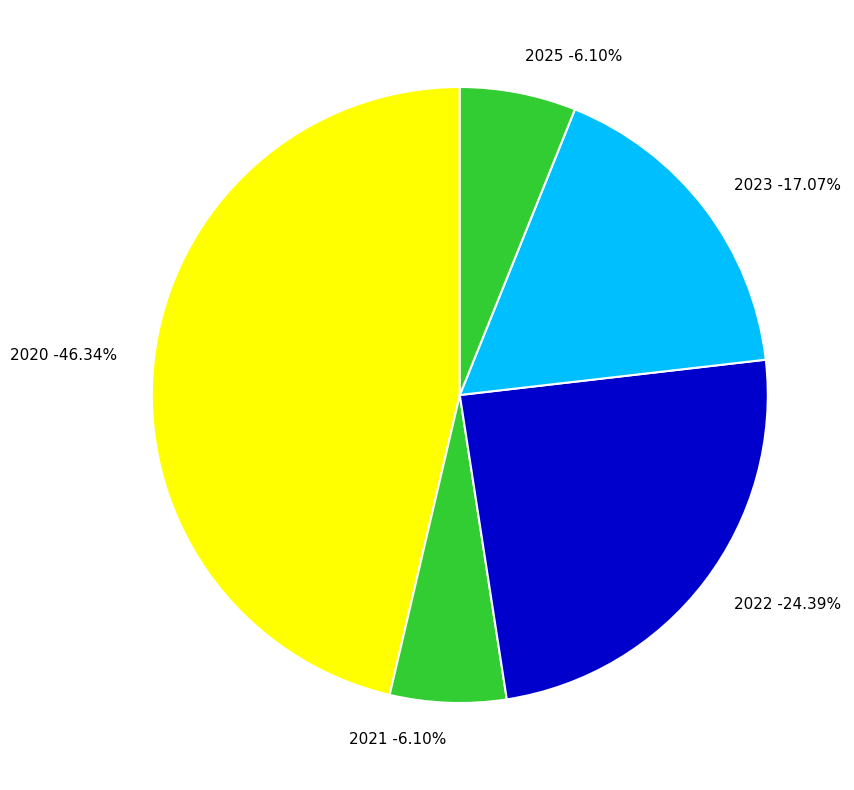

Rank the categories by value from highest to lowest.

2020, 2022, 2023, 2021, 2025